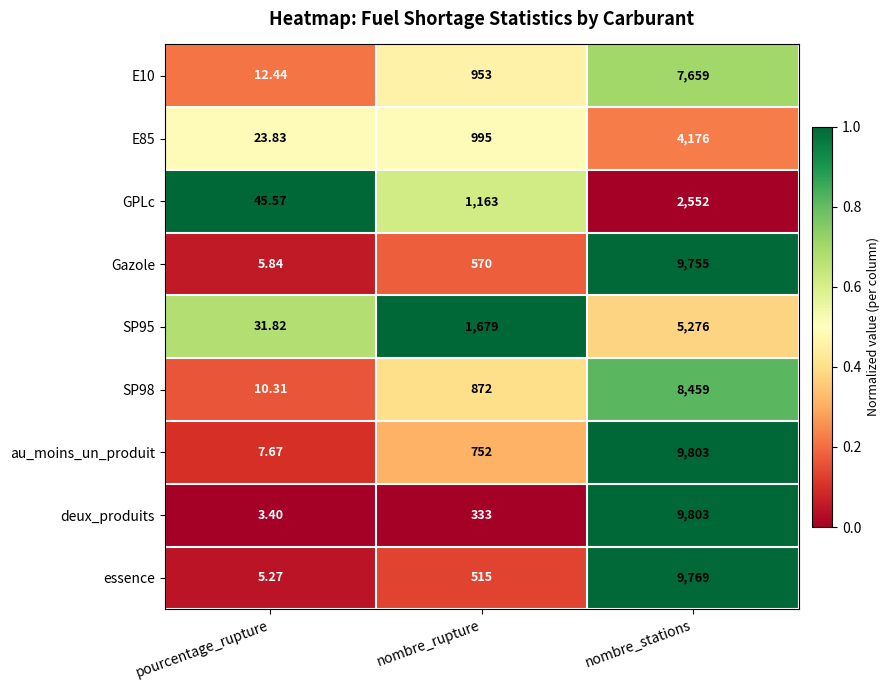

At which category is the sum across all series the highest?

nombre_stations